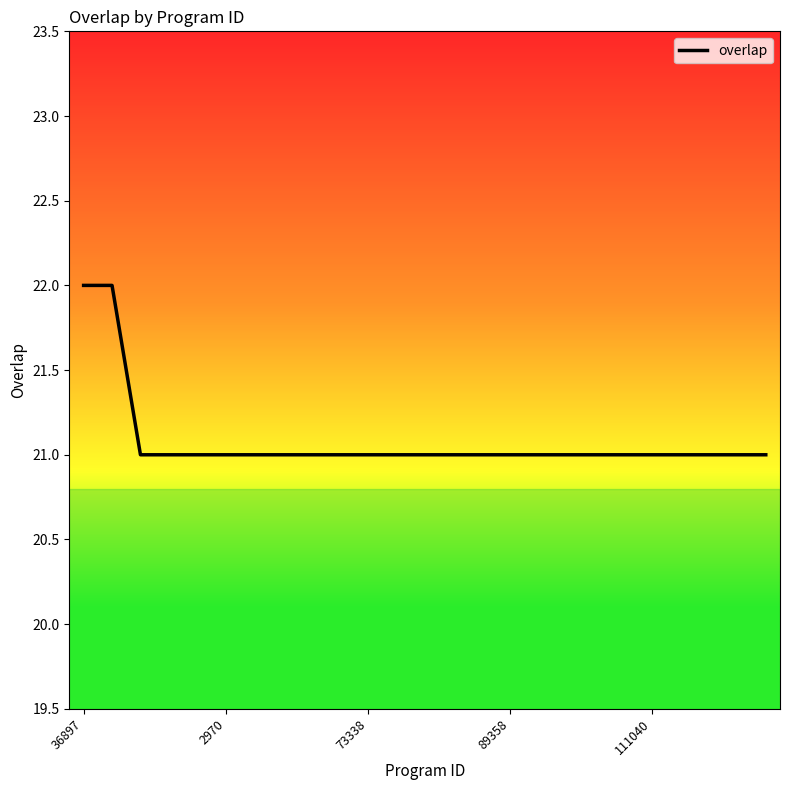

Is this an area chart (filled region under the line)?

No